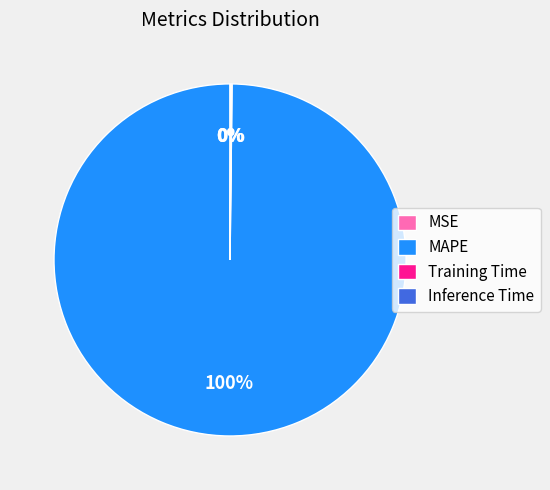

To the nearest percent, what is the difference between the largest and smallest slice percentages?

100%